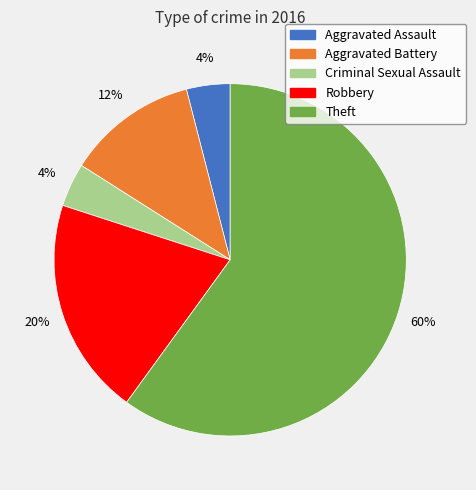

The Aggravated Assault slice represents 16% of the pie. True or false?

False